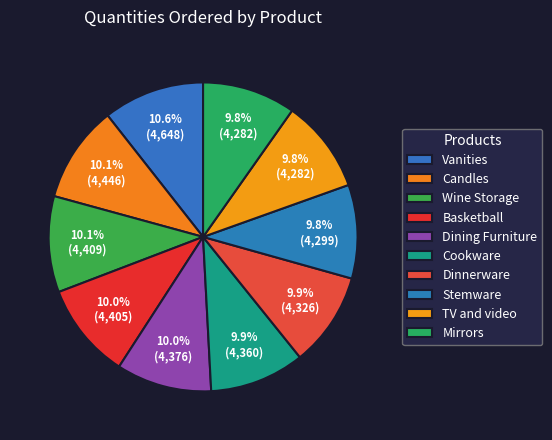

Approximately how many times larger is the value at Cookware compared to Stemware?

1.0